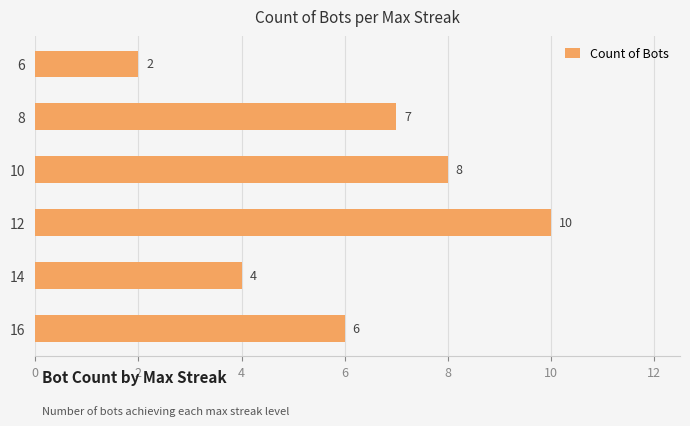

Reading bottom to top, transcribe all the data shown in this chart.

16=6	14=4	12=10	10=8	8=7	6=2